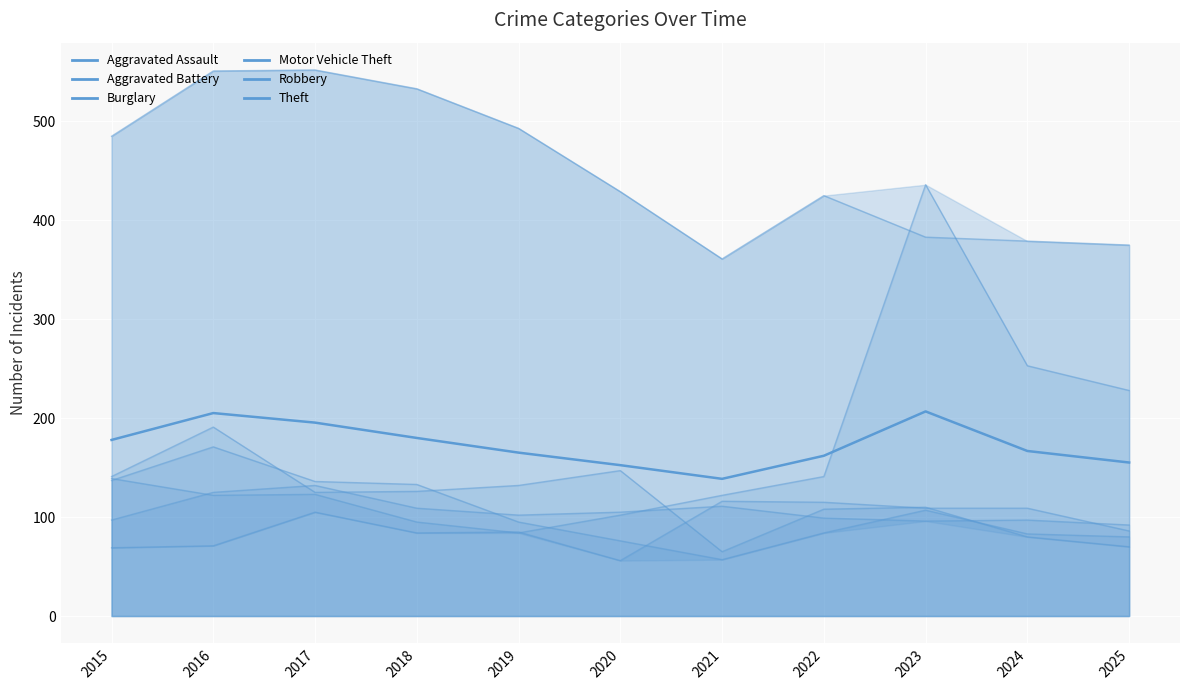

What is the value of the 7th point from the left?

138.7